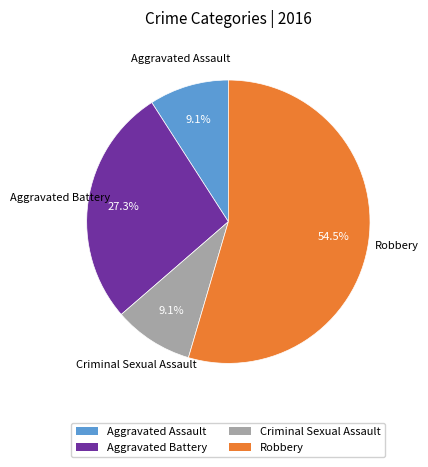

Which category accounts for the majority?

Robbery